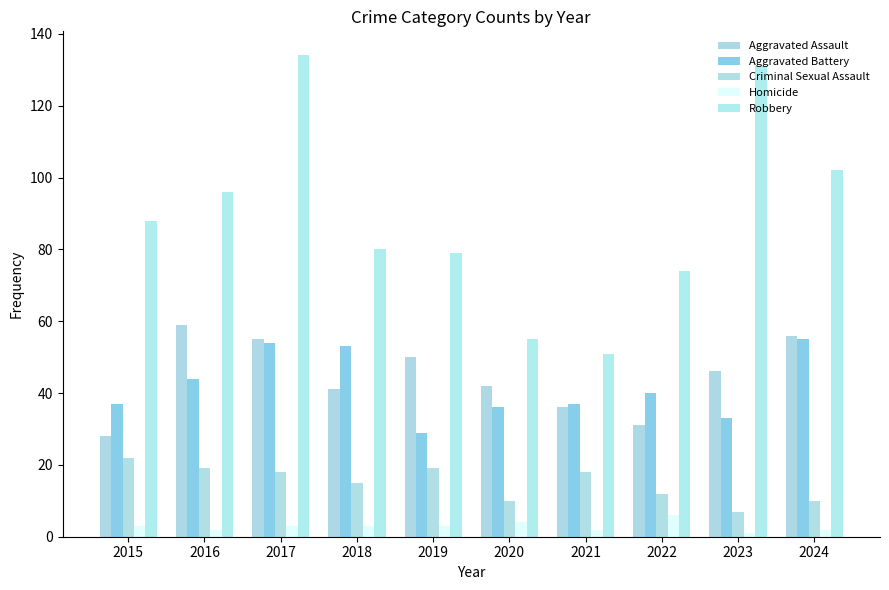

Are the bars horizontal?

No